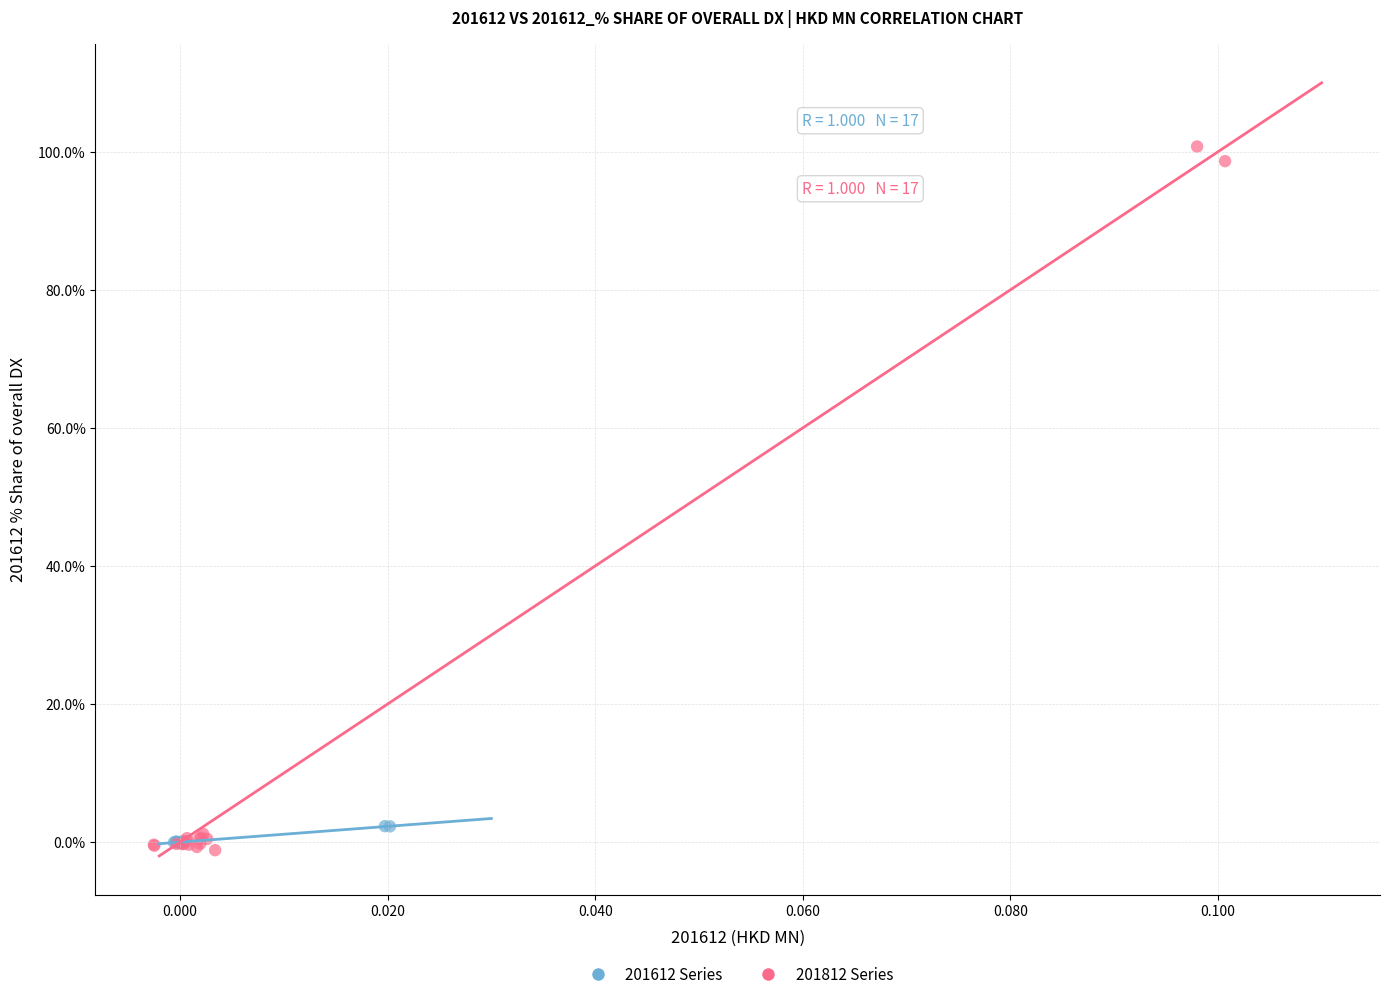

Which series has the widest spread of Y values?

201812 Series